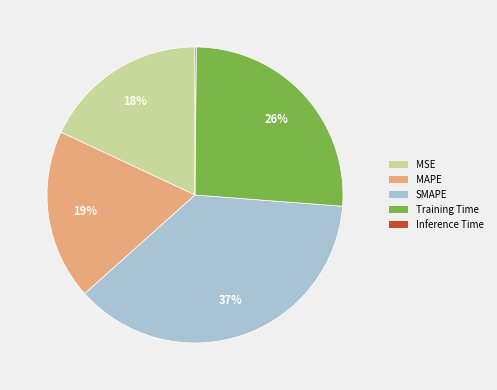

Which category has the biggest portion of the pie?

SMAPE